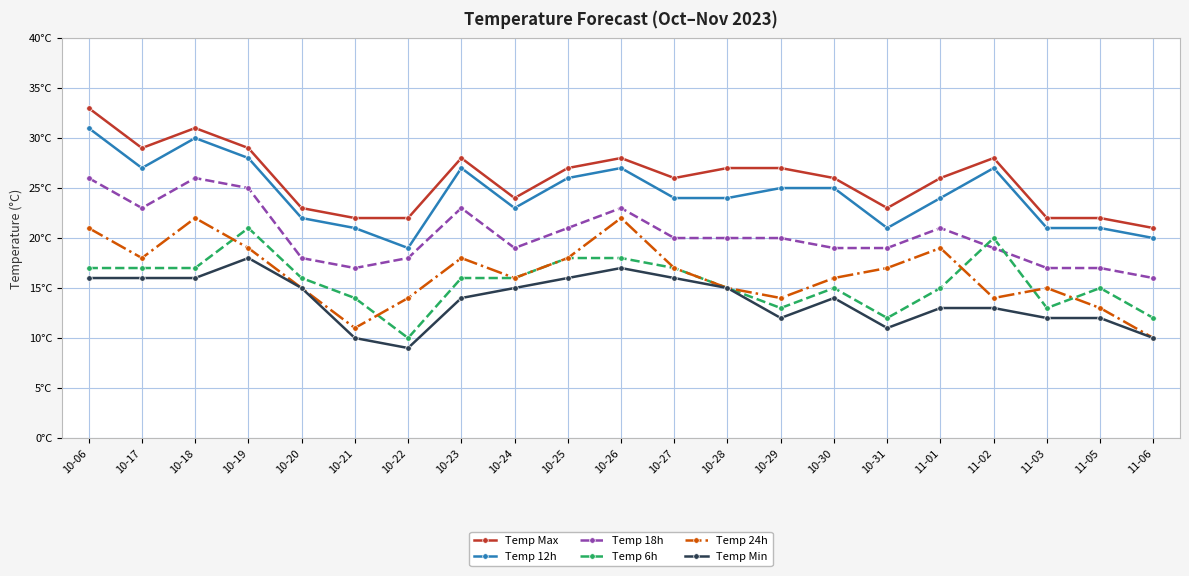

How many data points in Temp Max are above 26?

10